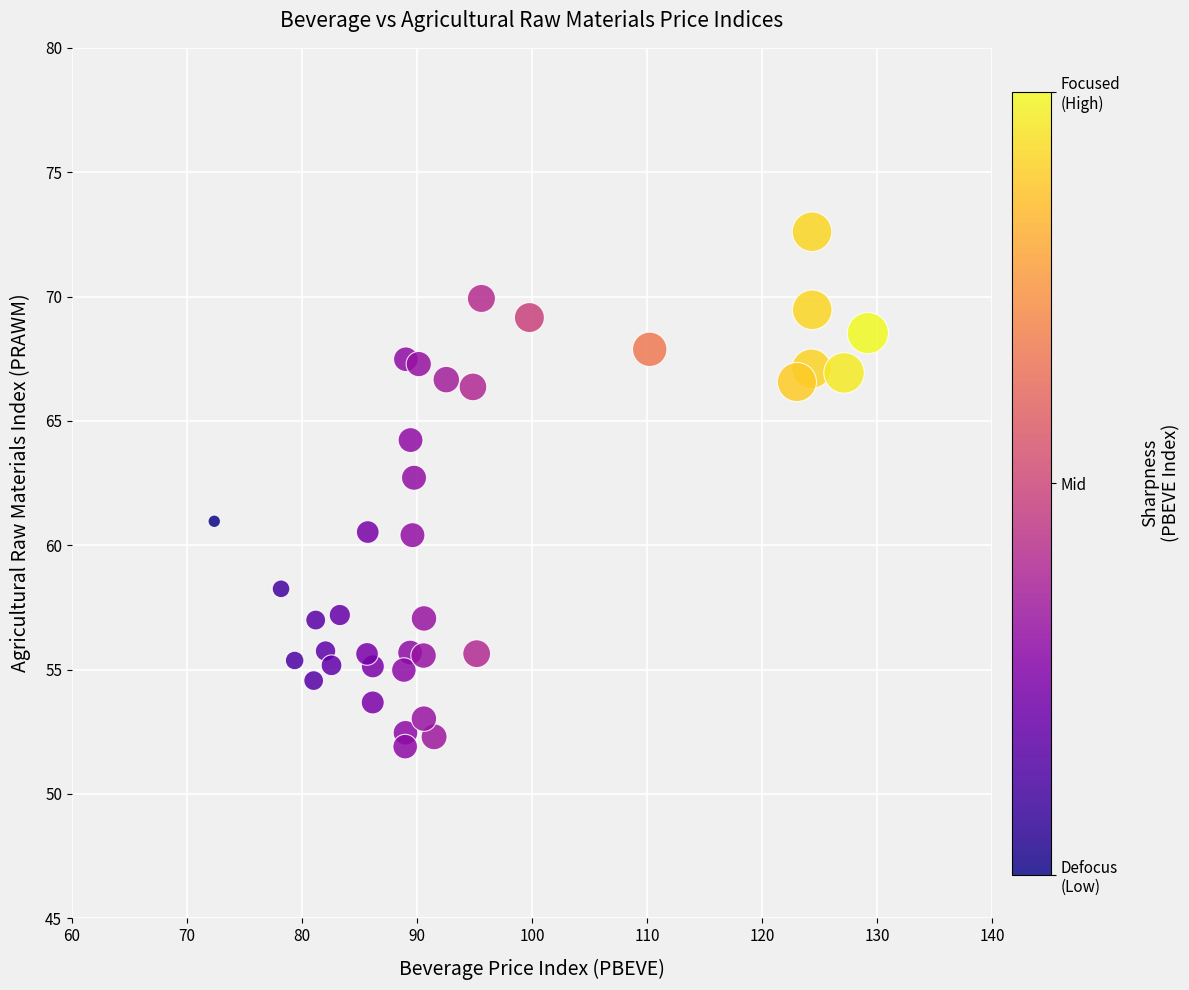

What is the range of X values (max minus min)?

56.8